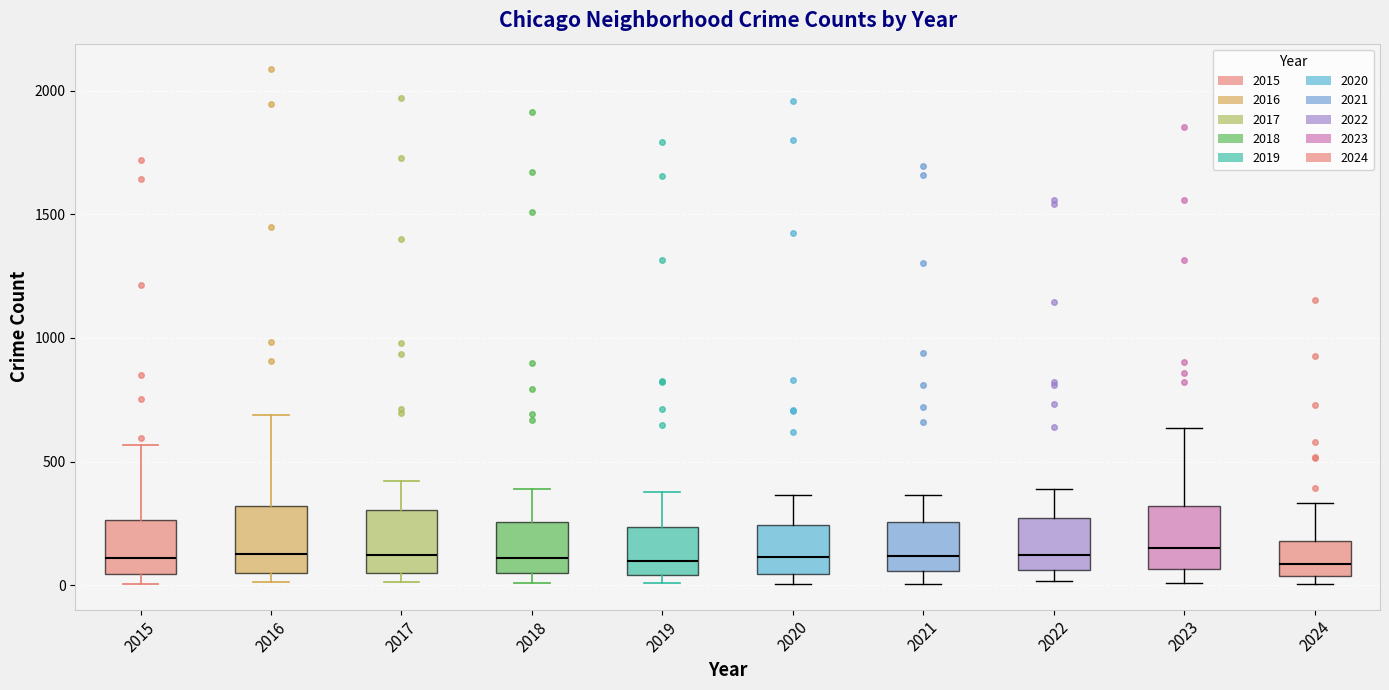

Where is the upper edge of the box at x = 2017 on the y-axis? The values are not printed on the chart, so give them approximately, as read against the axis.

300